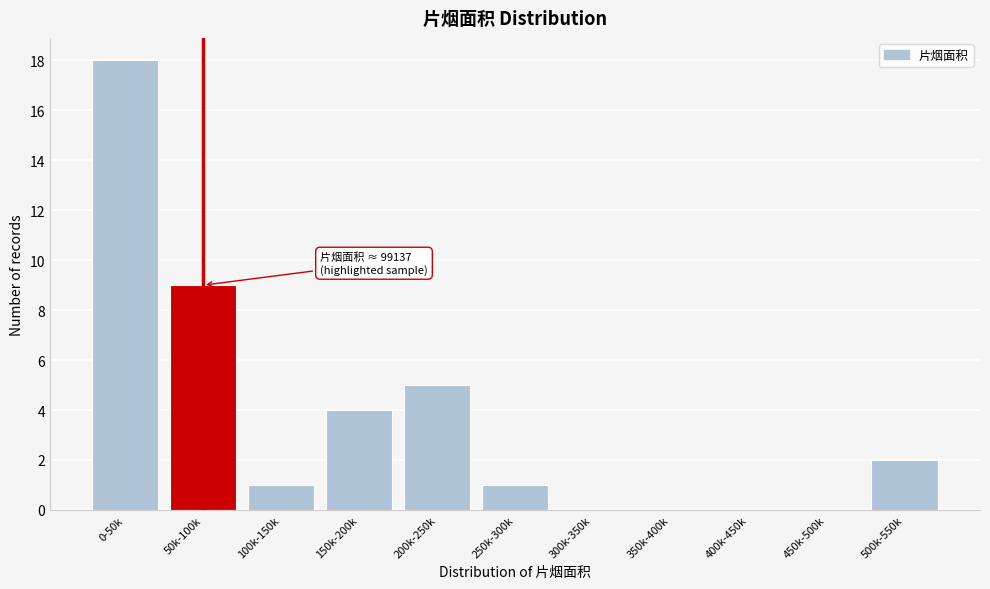

Reading left to right, list all the values displayed in this chart.

0-50k=18	50k-100k=9	100k-150k=1	150k-200k=4	200k-250k=5	250k-300k=1	300k-350k=0	350k-400k=0	400k-450k=0	450k-500k=0	500k-550k=2